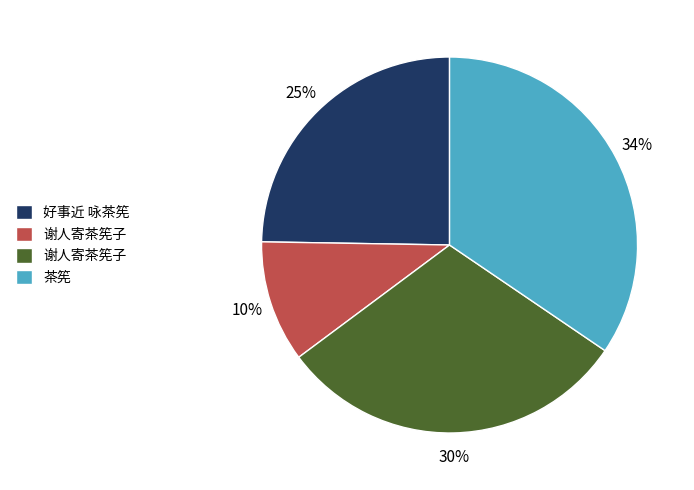

To the nearest percent, what is the difference between the largest and smallest slice percentages?

24%